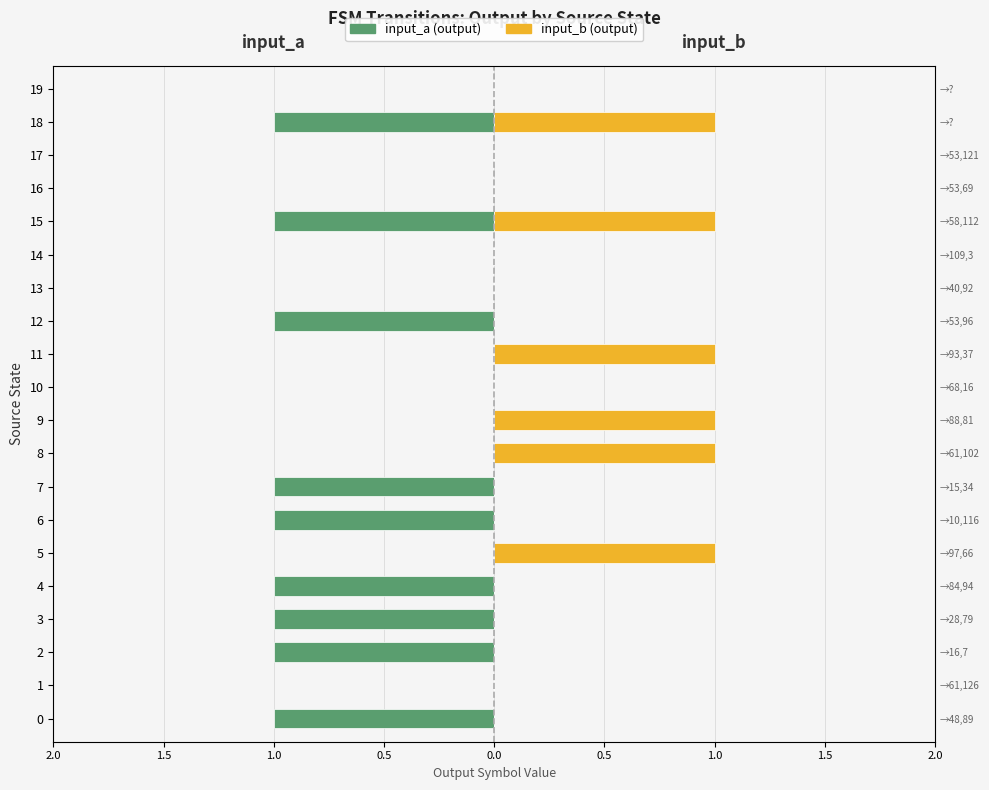

List the series in order of their overall mean, highest first.

input_b, input_a